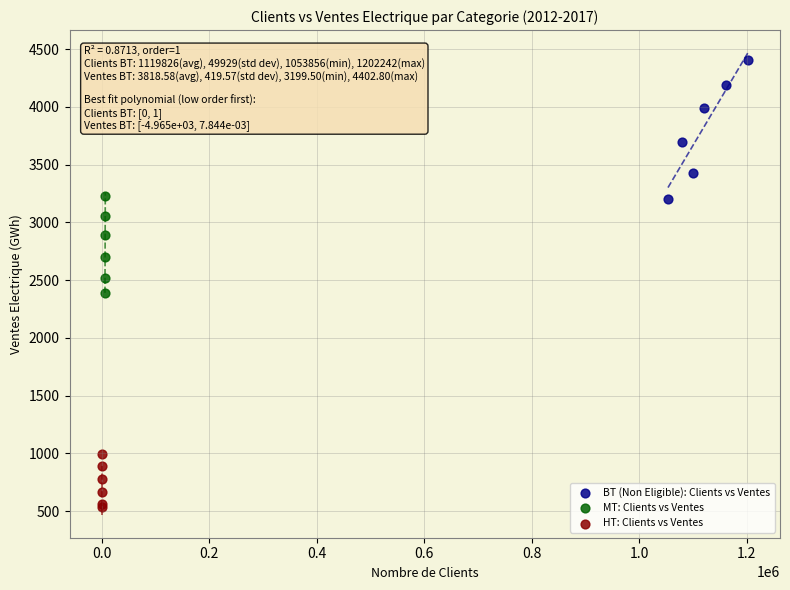

Which series contains the highest Y value?

BT (Non Eligible): Clients vs Ventes